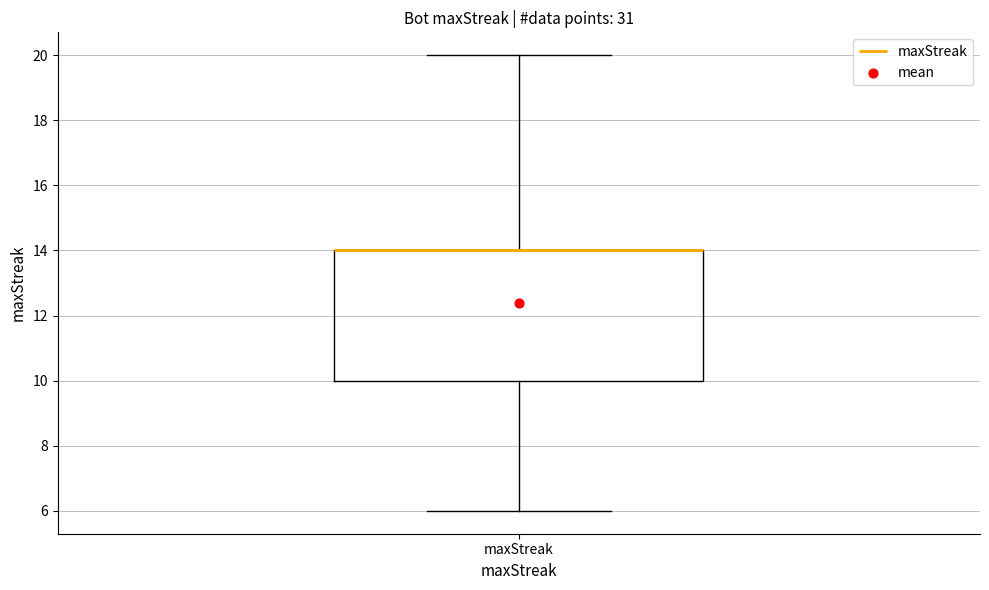

Read this box plot against the y-axis: the position of the median line, the range covered by the box, and the ends of both whiskers. The values are not printed on the chart, so give them approximately, as read against the axis.

median 14 (drawn on the box's upper edge), box 10 to 14, whiskers 6 to 20